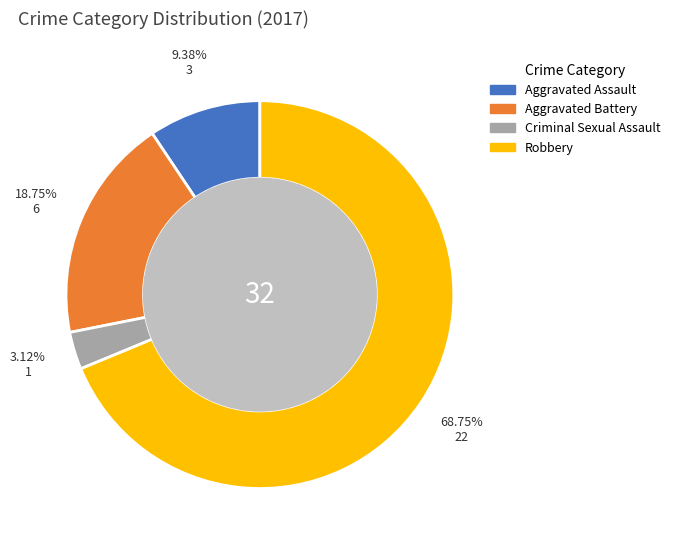

Between Aggravated Assault and Aggravated Battery, which is larger?

Aggravated Battery